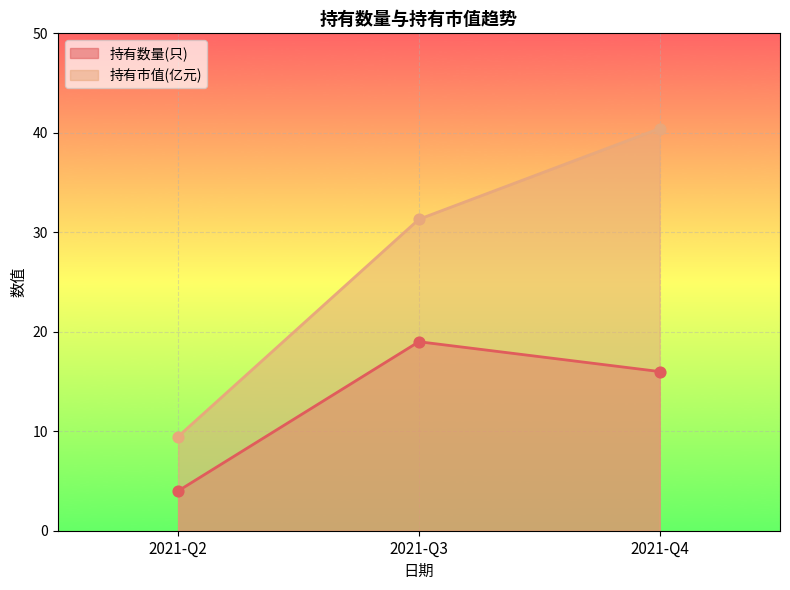

Which series contains the lowest Y value?

持有数量(只)